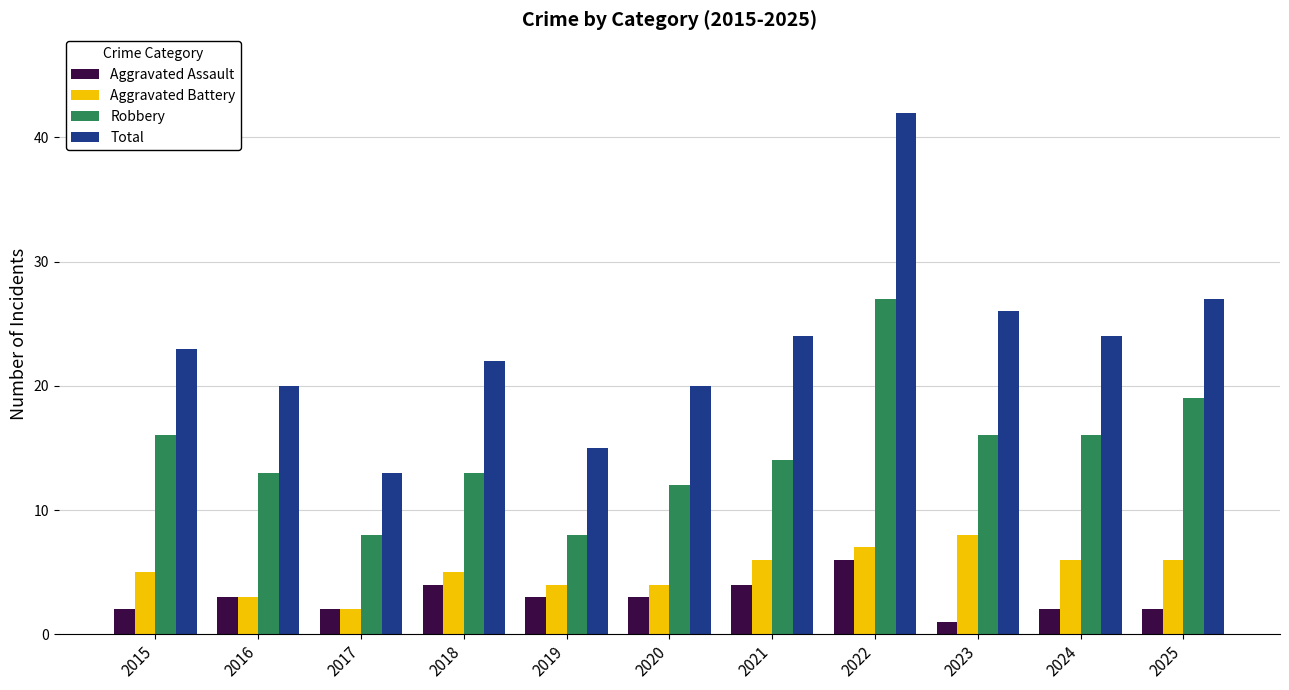

Is the value of Aggravated Battery at 2025 greater than the value of Total at 2017?

No